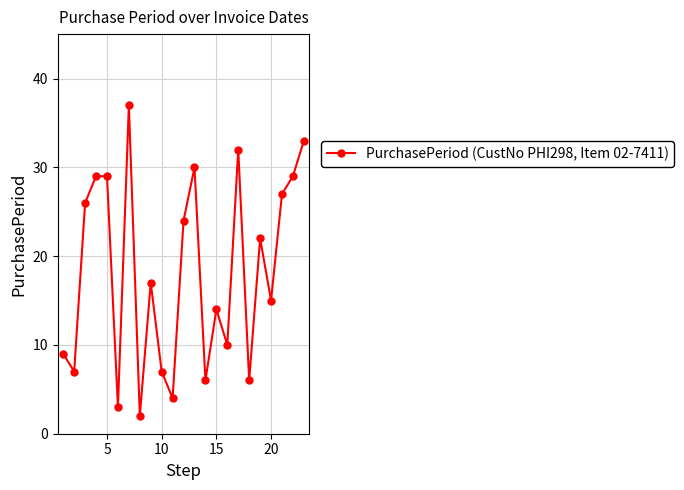

How many lines are shown in the chart?

1